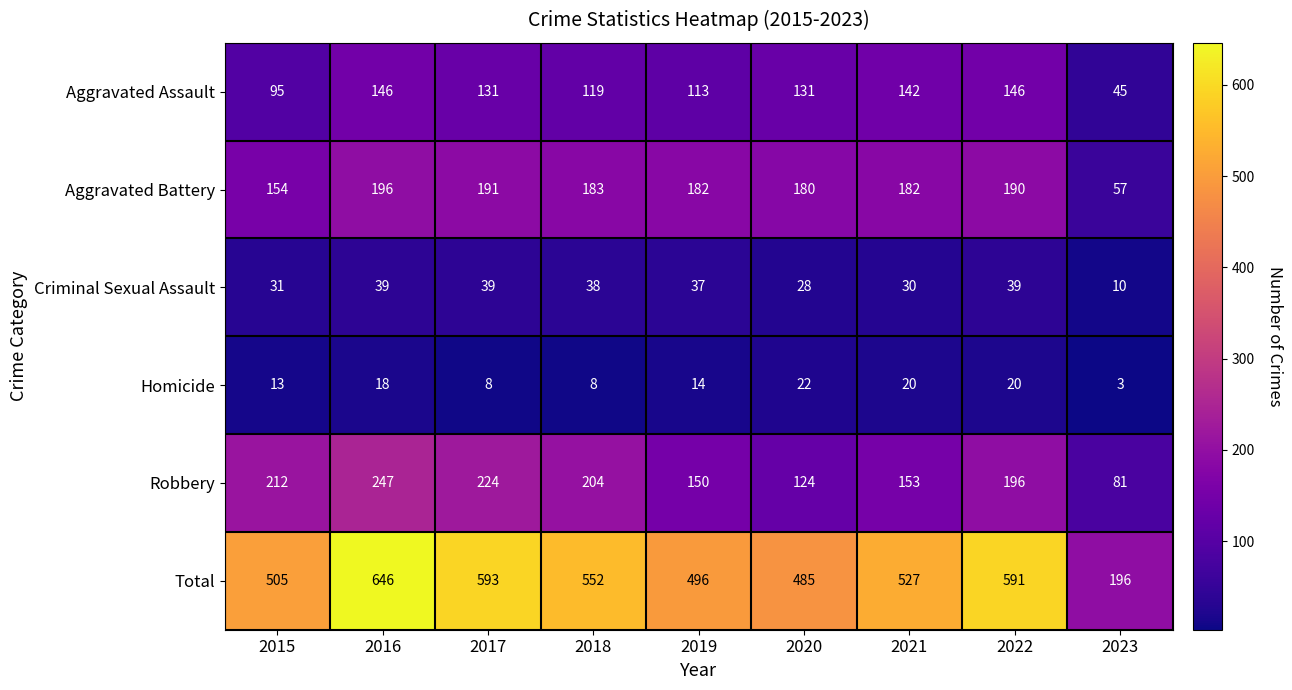

At which category is the sum across all series the highest?

2016